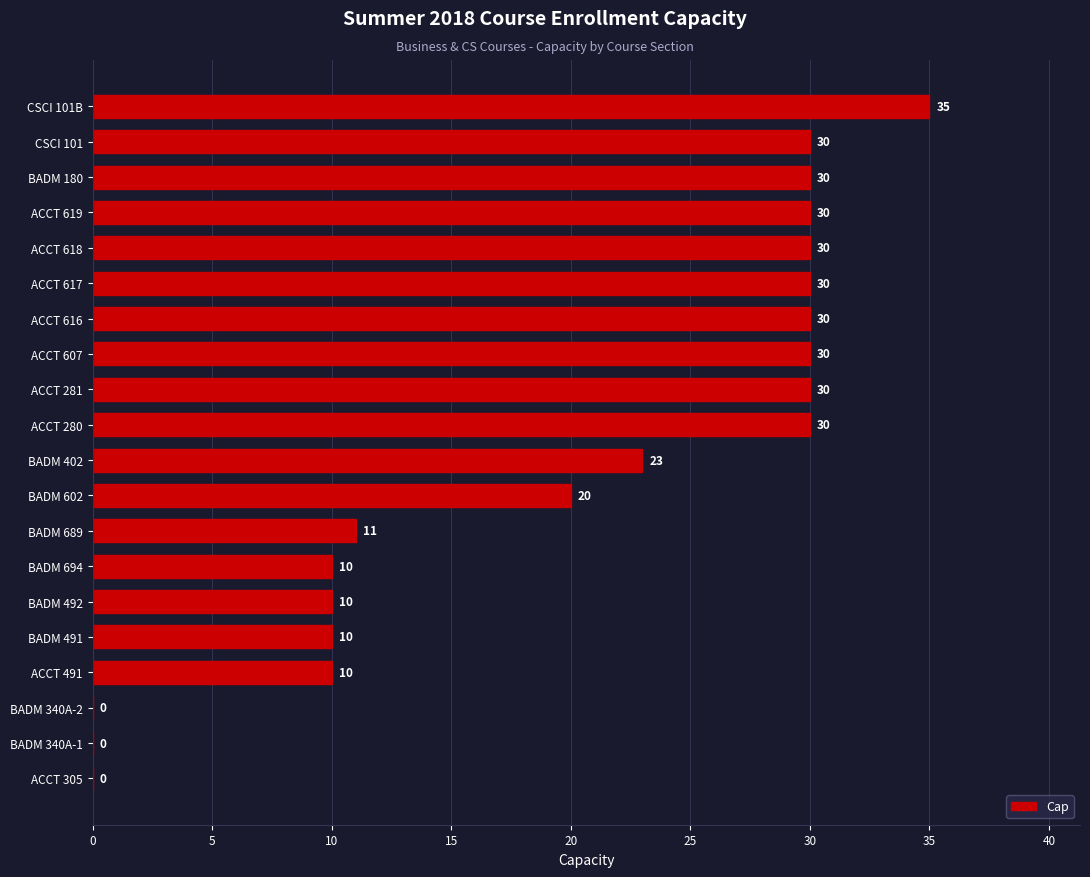

What is the sum of all values?

399